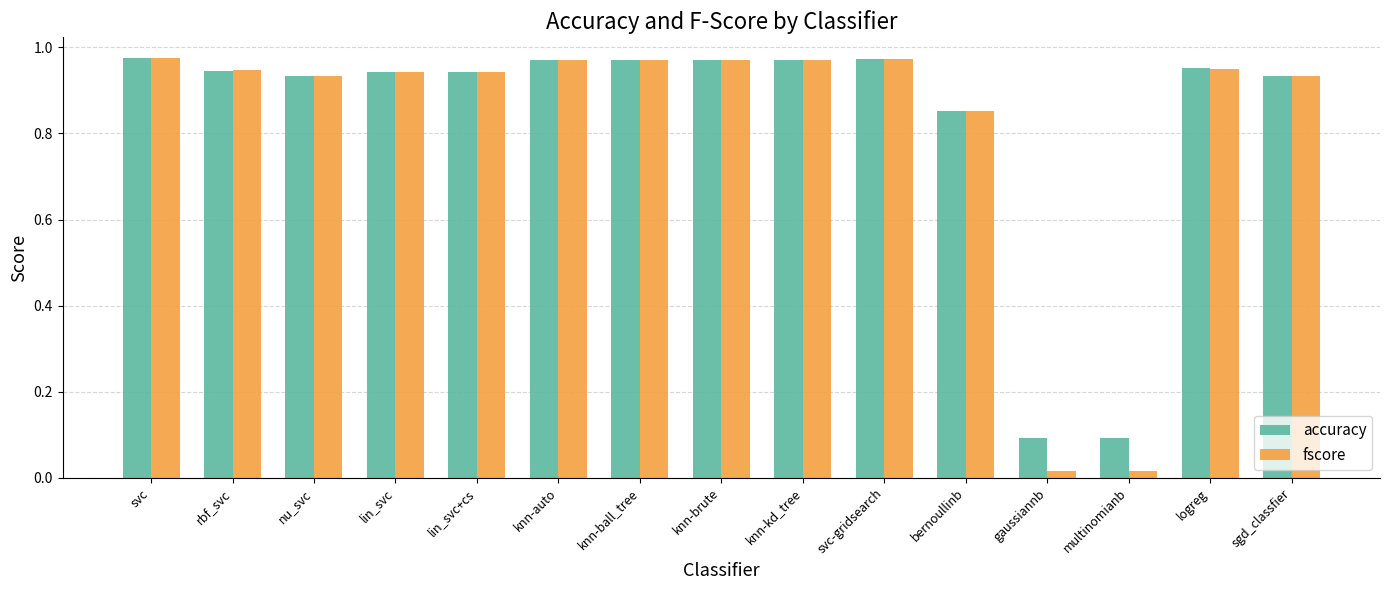

At how many categories does at least one series exceed 0?

15